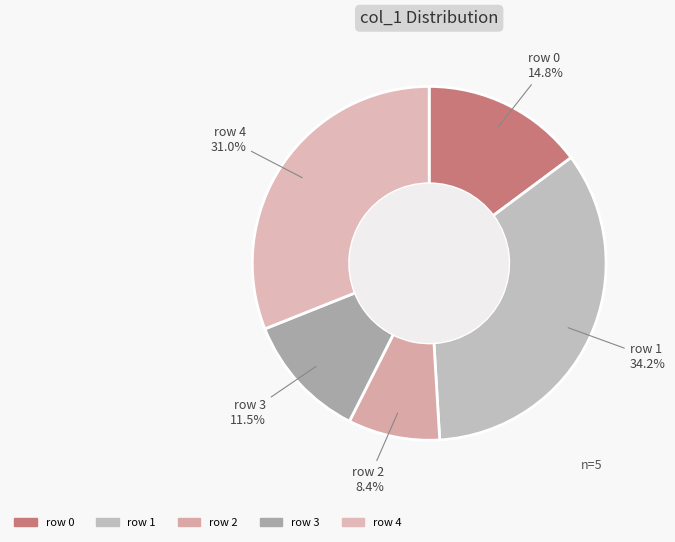

What is the total percentage of row 0 and row 3?

26.3%